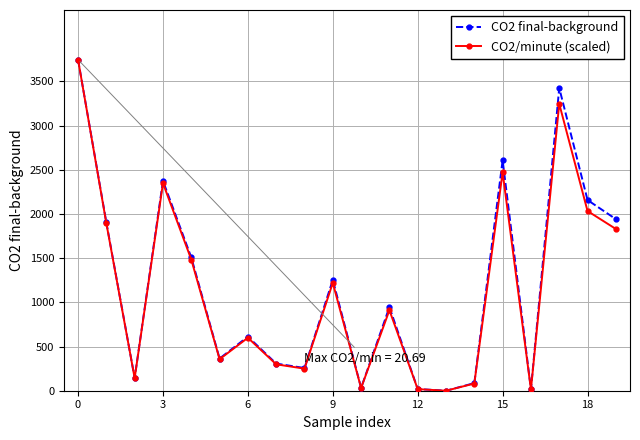

What is the maximum value shown in the chart?

3745.0